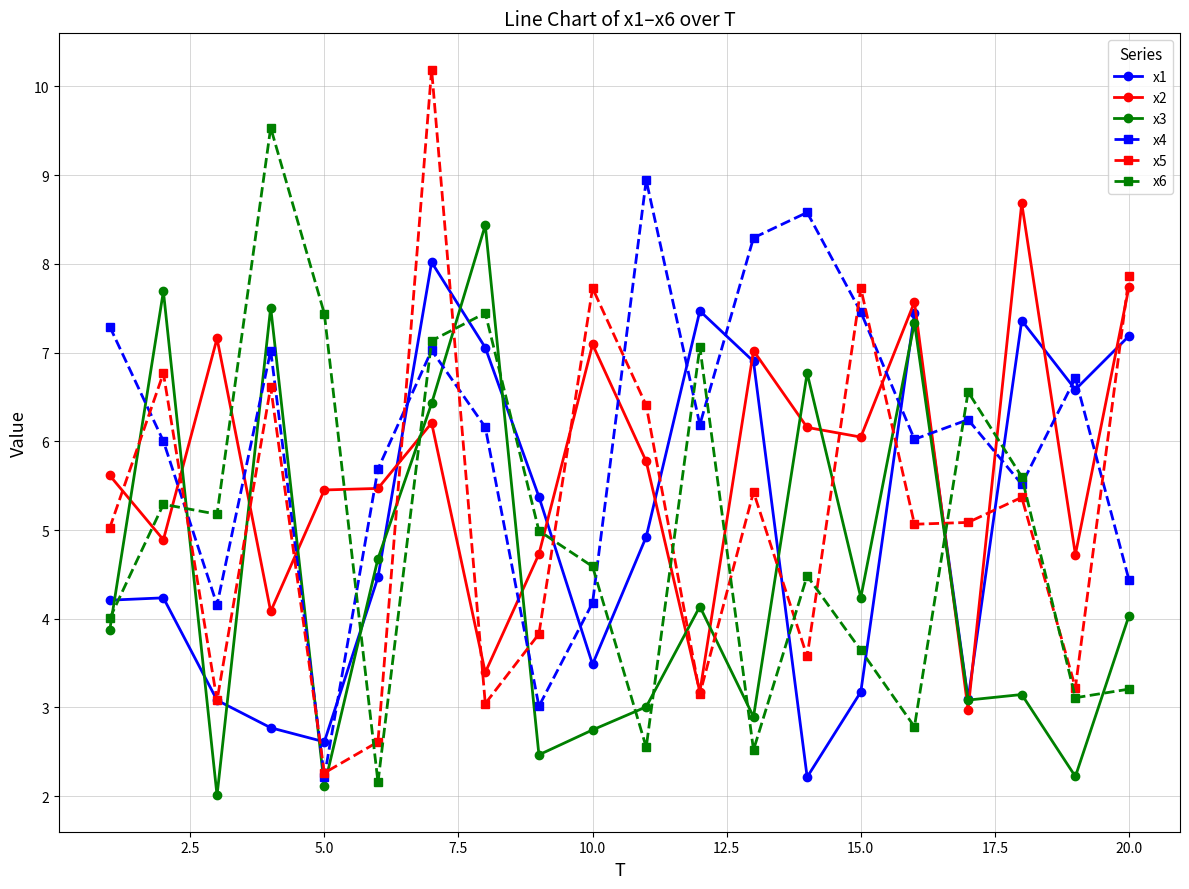

List the series in order of their peak value, lowest first.

x1, x3, x2, x4, x6, x5